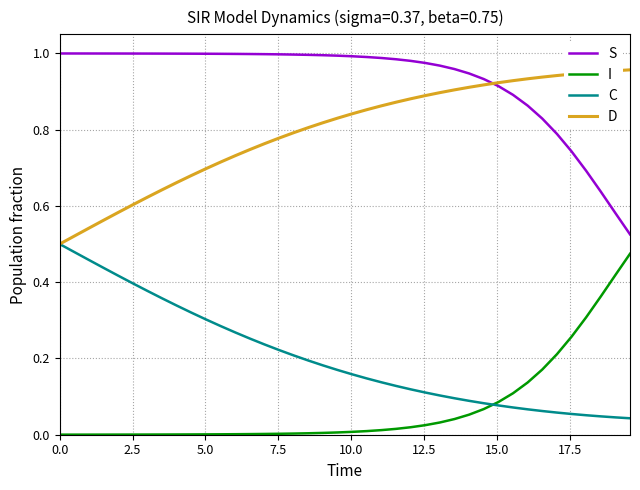

Rank the series by their average value, from lowest to highest.

I, C, D, S